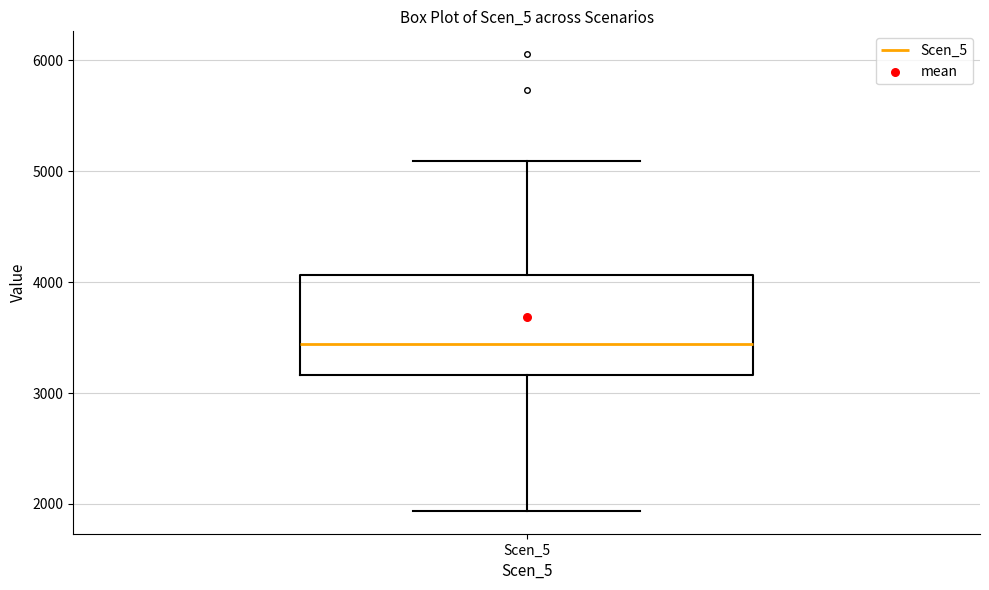

Read this box plot against the y-axis: the position of the median line, the range covered by the box, and the ends of both whiskers. The values are not printed on the chart, so give them approximately, as read against the axis.

median 3400, box 3200 to 4100, whiskers 1900 to 5100